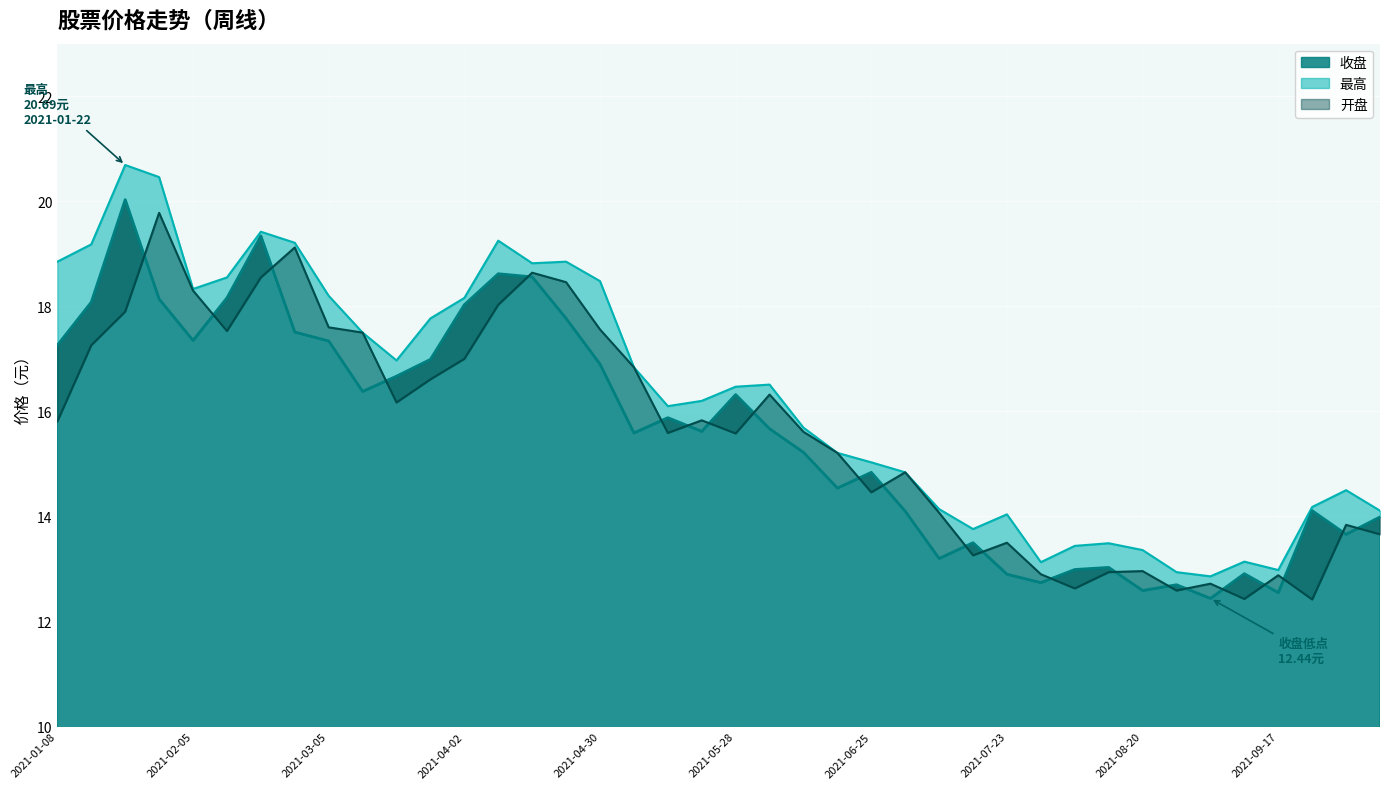

True or false: 最高 and 开盘 intersect in this chart.

False